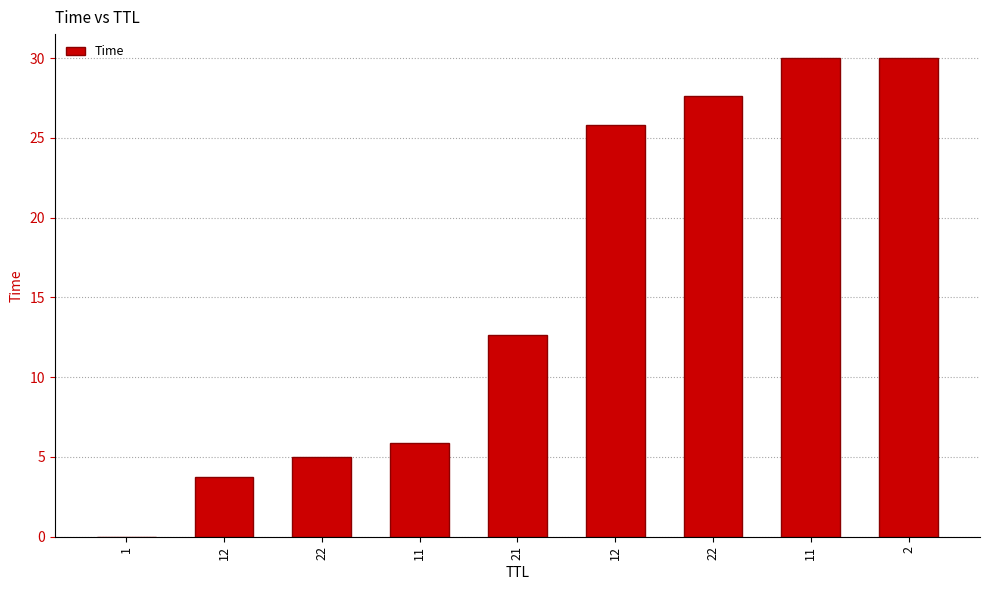

What is the value of the 5th bar from the left?

12.7